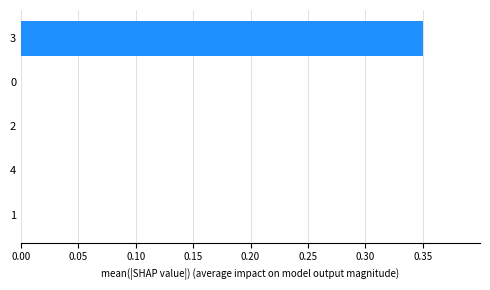

What is the sum of all values?

0.4